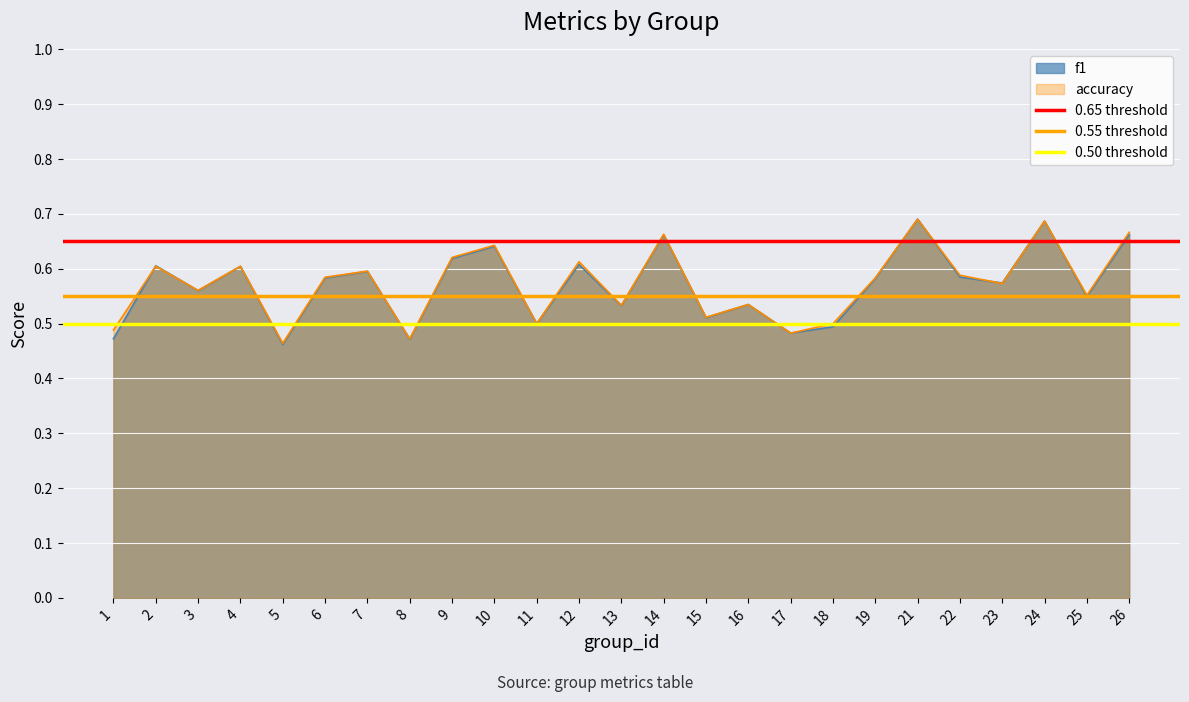

The f1 series shows 0.2 at 18. True or false?

False